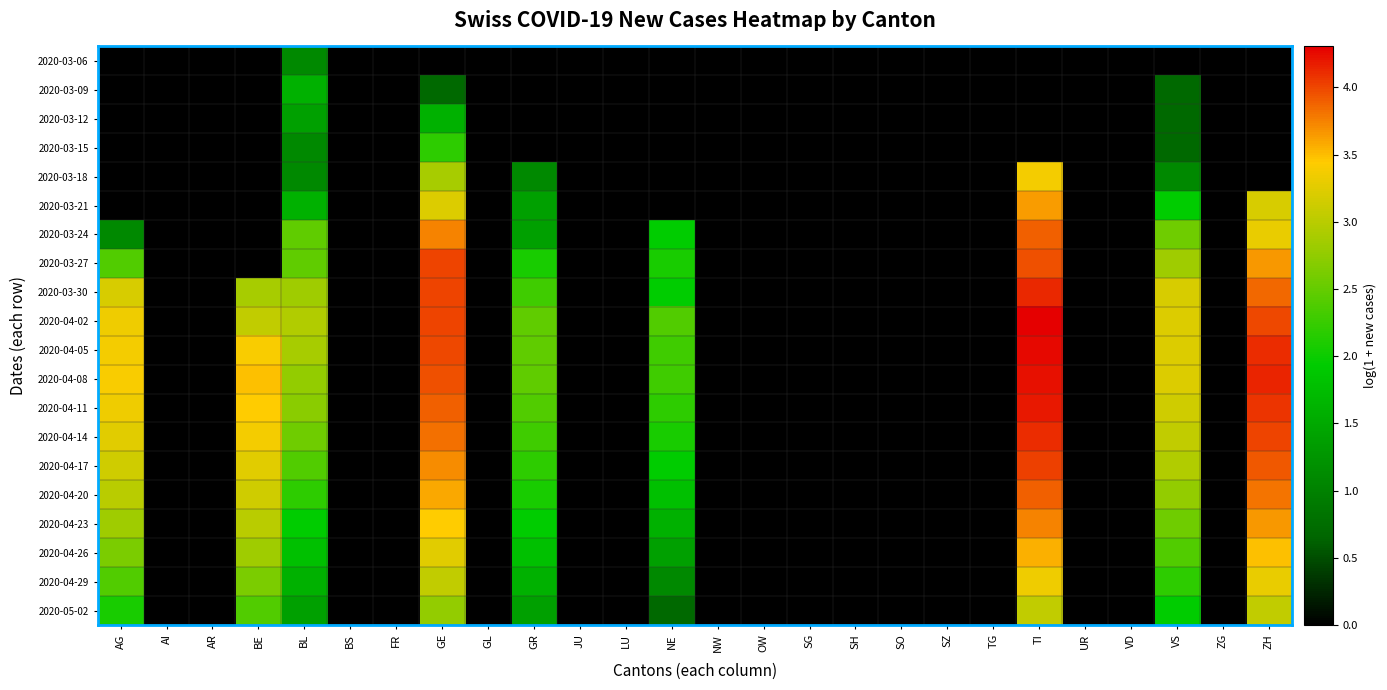

How many data points does each series have?

26